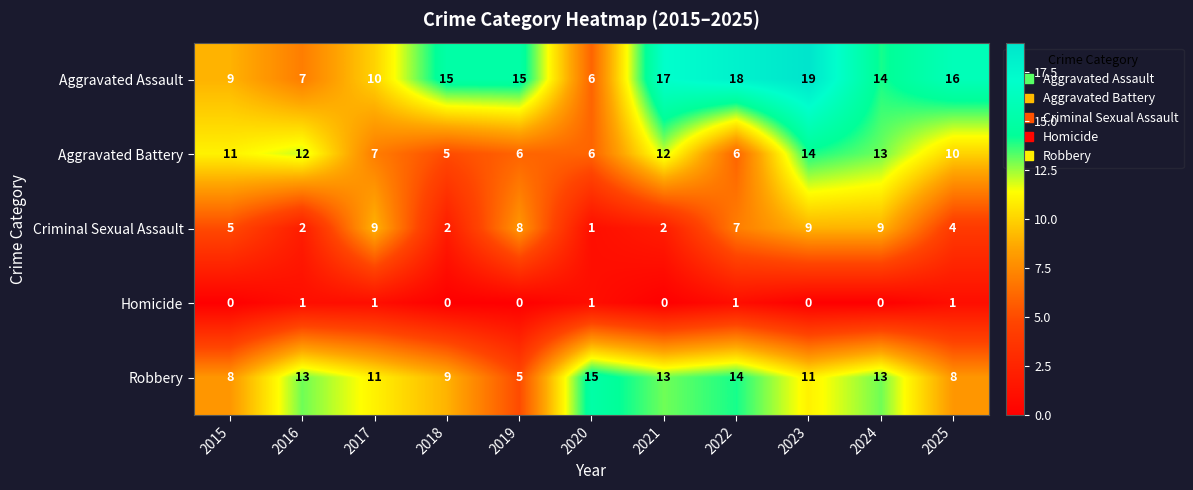

What is the maximum value shown in the chart?

19